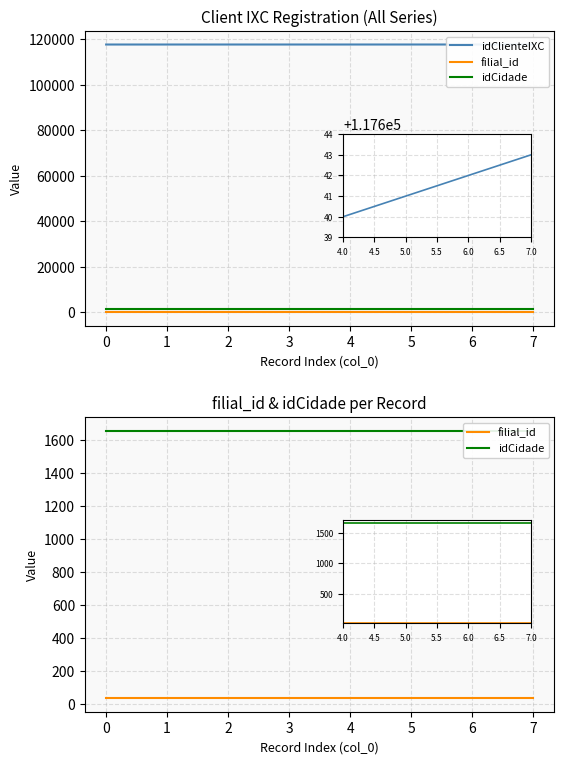

What are all the series names shown in the legend?

idClienteIXC, filial_id, idCidade